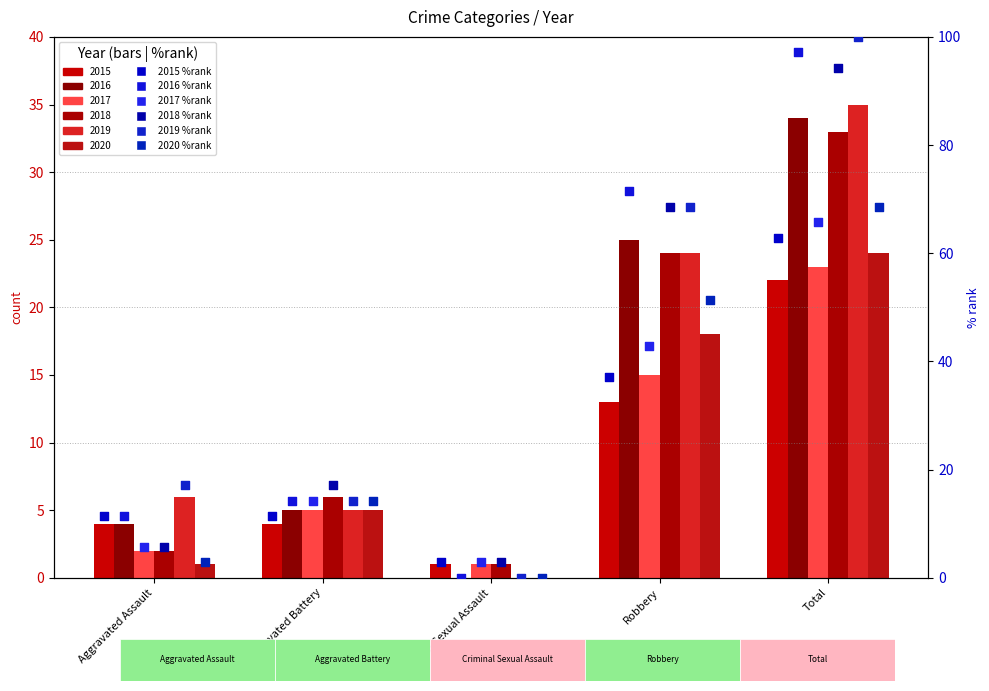

At which category is the sum across all series the highest?

Total